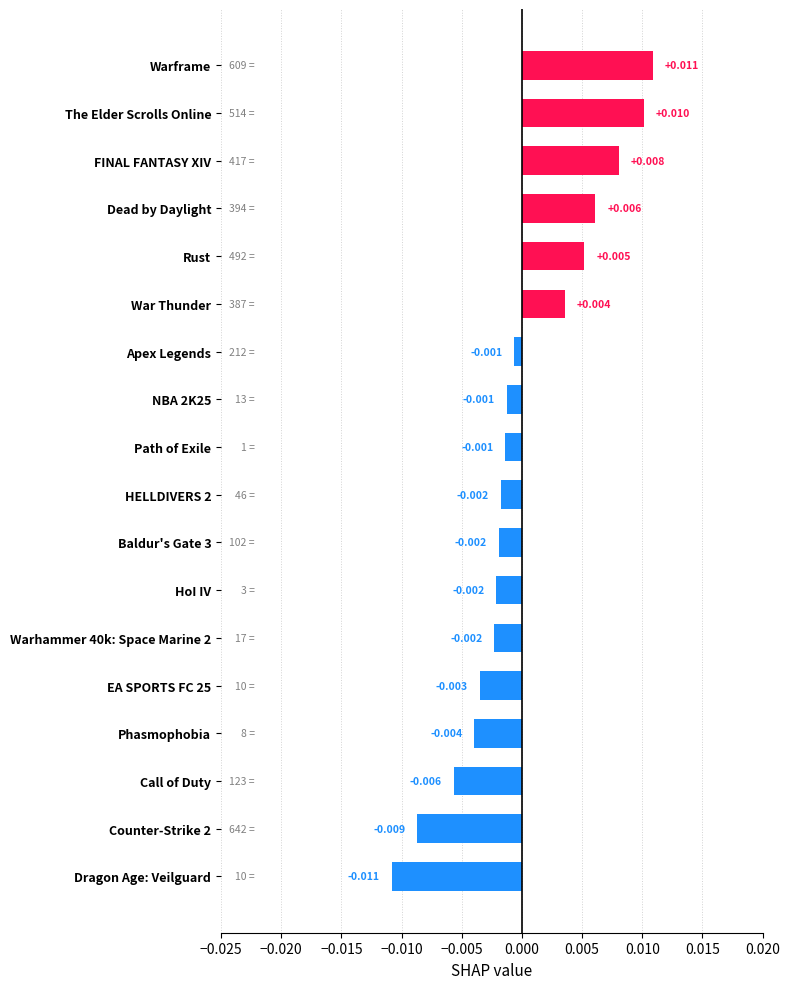

Which has a higher value, EA SPORTS FC 25 or The Elder Scrolls Online?

The Elder Scrolls Online